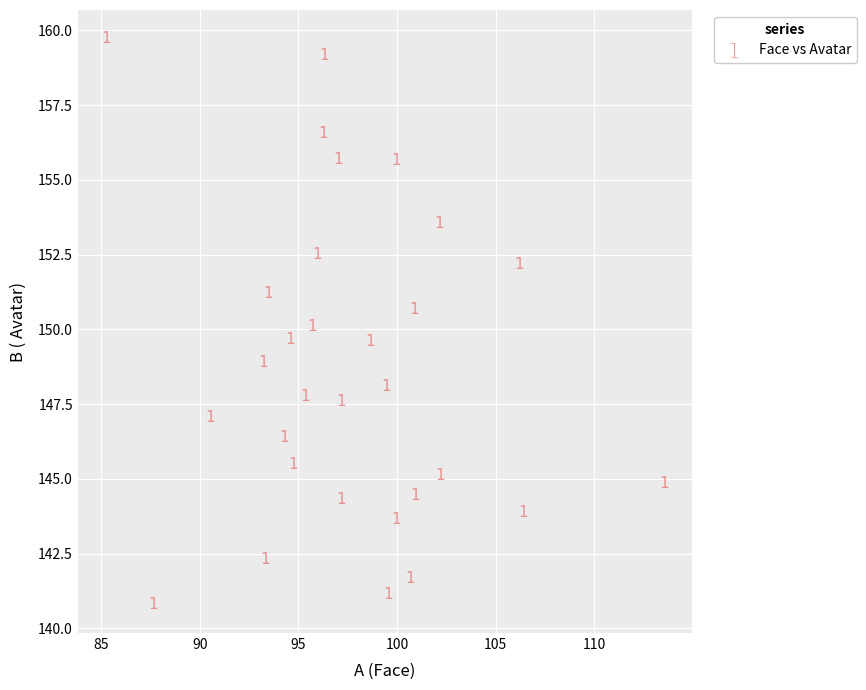

What Y value in the scatter plot is closest to 150?

150.1